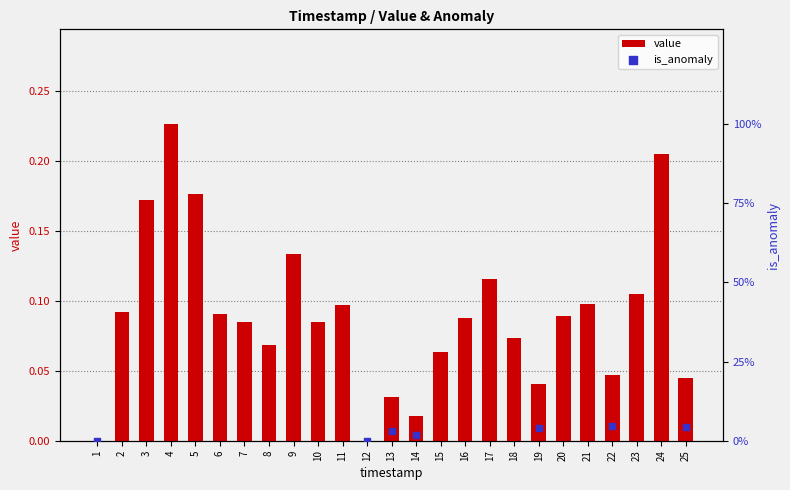

Between 15 and 22, which is larger?

15